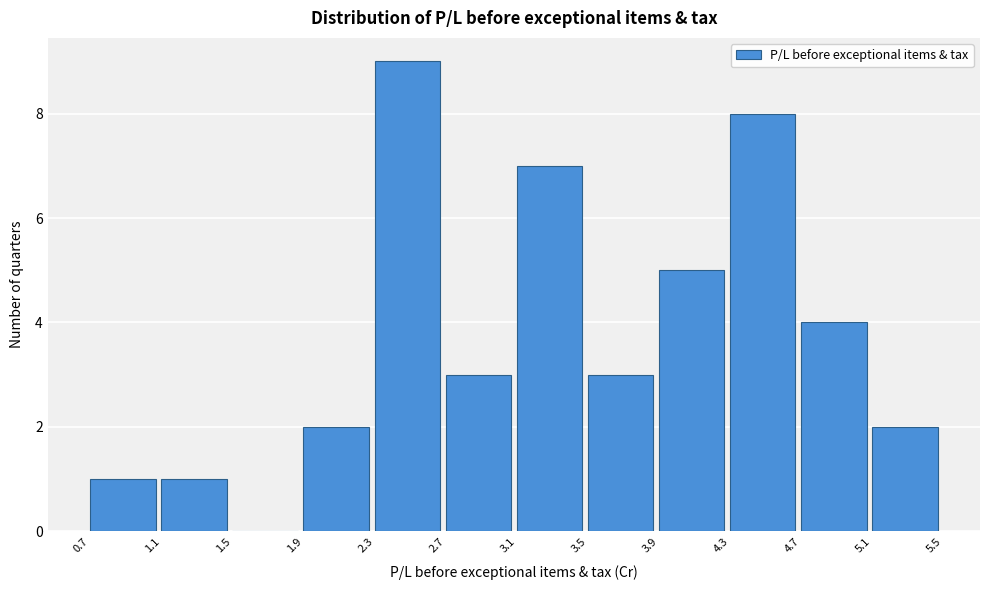

Reading left to right, transcribe this chart: for each bar, give the range it covers on the x-axis and its height. The values are not printed on the chart, so give them approximately, as read against the axis.

0.7 to 1.1: 1
1.1 to 1.5: 1
1.5 to 1.9: 0
1.9 to 2.3: 2
2.3 to 2.7: 9
2.7 to 3.1: 3
3.1 to 3.5: 7
3.5 to 3.9: 3
3.9 to 4.3: 5
4.3 to 4.7: 8
4.7 to 5.1: 4
5.1 to 5.5: 2